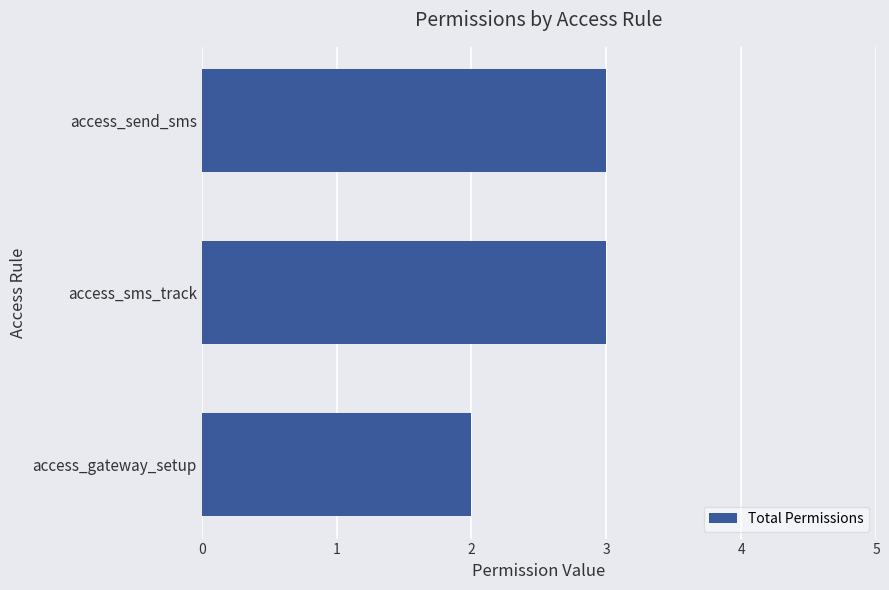

Reading top to bottom, what are all the values shown in this chart?

access_send_sms=3	access_sms_track=3	access_gateway_setup=2